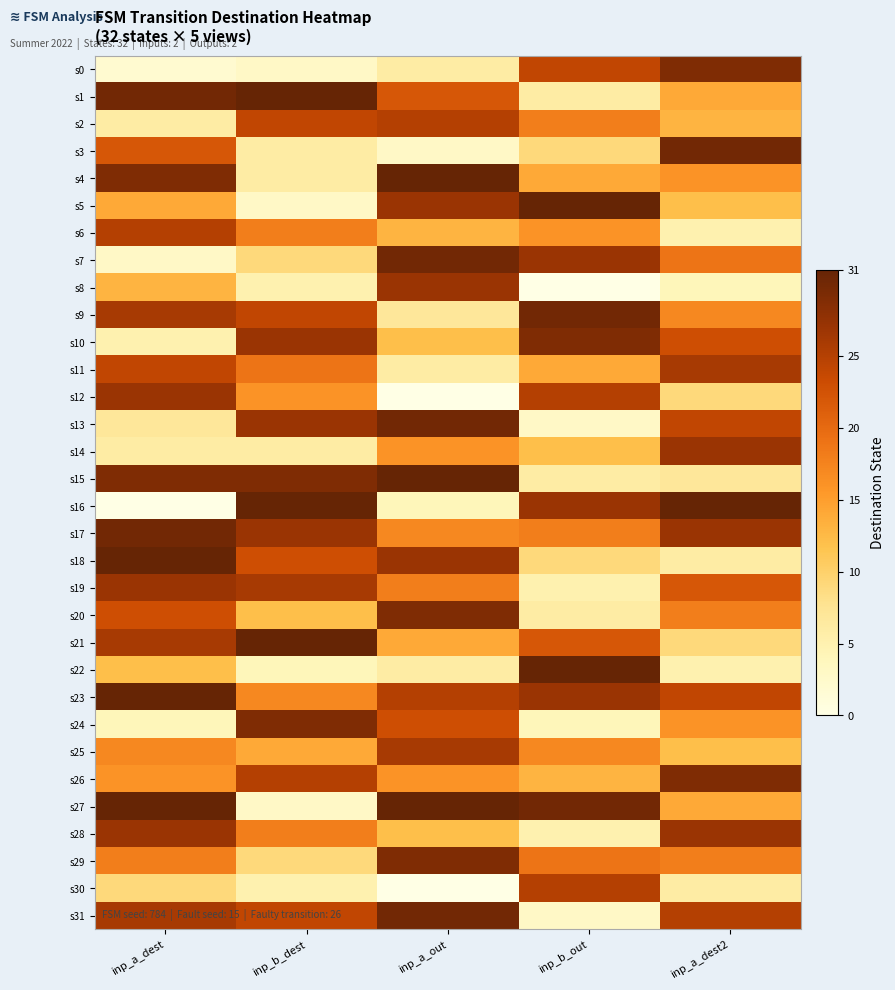

At inp_b_out, list the series in order from smallest to largest.

s8, s13, s31, s24, s19, s28, s1, s15, s20, s3, s18, s14, s26, s4, s11, s6, s25, s2, s17, s29, s21, s0, s12, s30, s7, s16, s23, s10, s9, s27, s5, s22